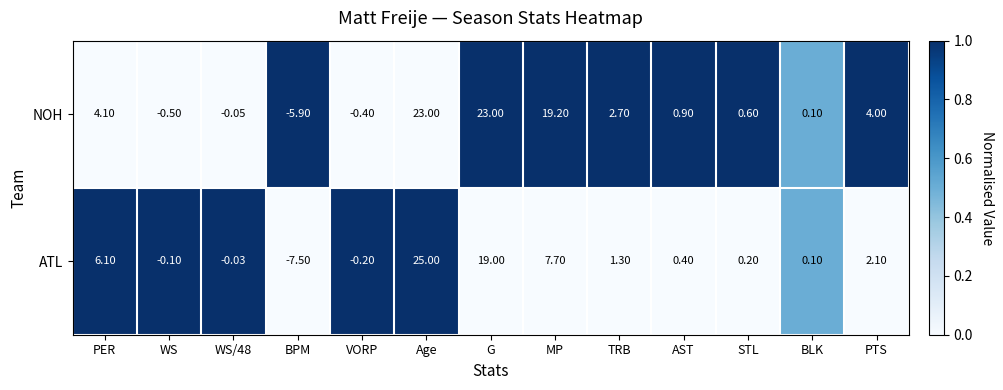

What is the difference between the highest and lowest values at TRB?

1.4